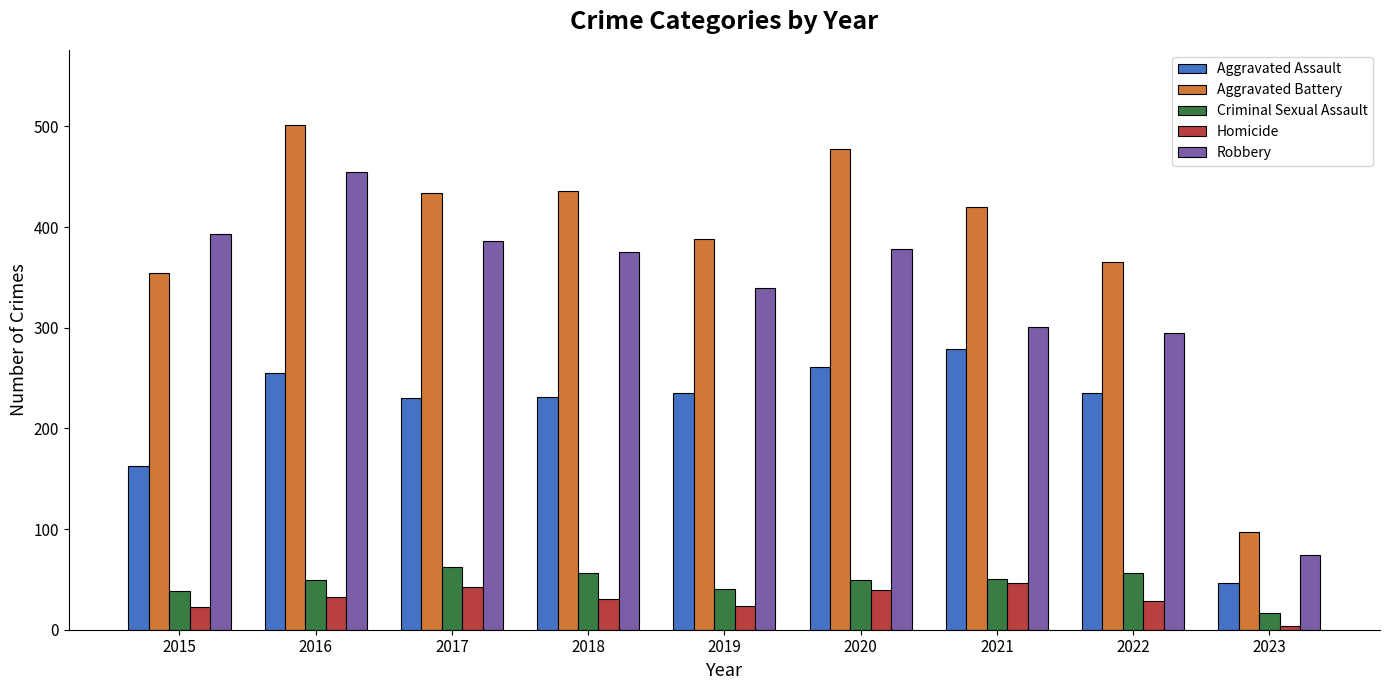

List the series in order of their peak value, highest first.

Aggravated Battery, Robbery, Aggravated Assault, Criminal Sexual Assault, Homicide